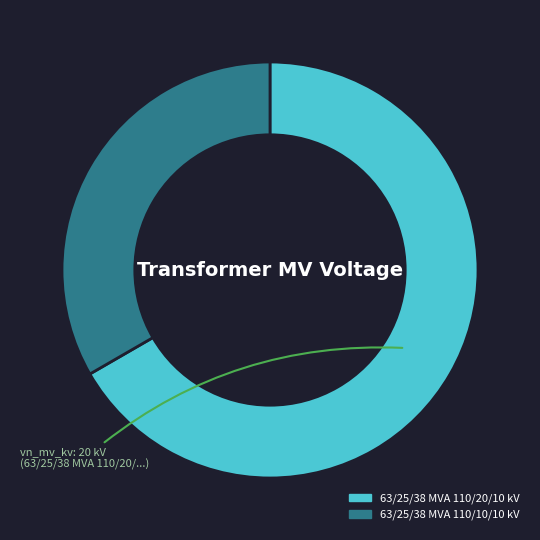

Is 63/25/38 MVA 110/20/10 kV the majority of the pie?

Yes